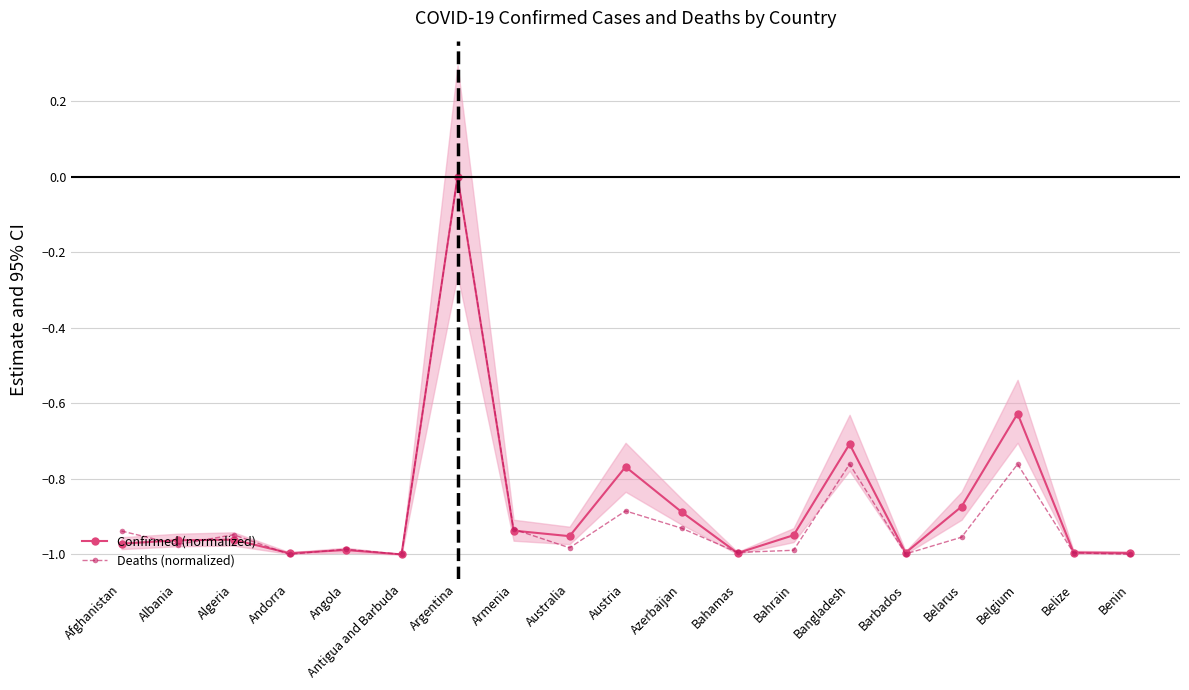

At which label does Confirmed (normalized) reach its minimum?

Antigua and Barbuda